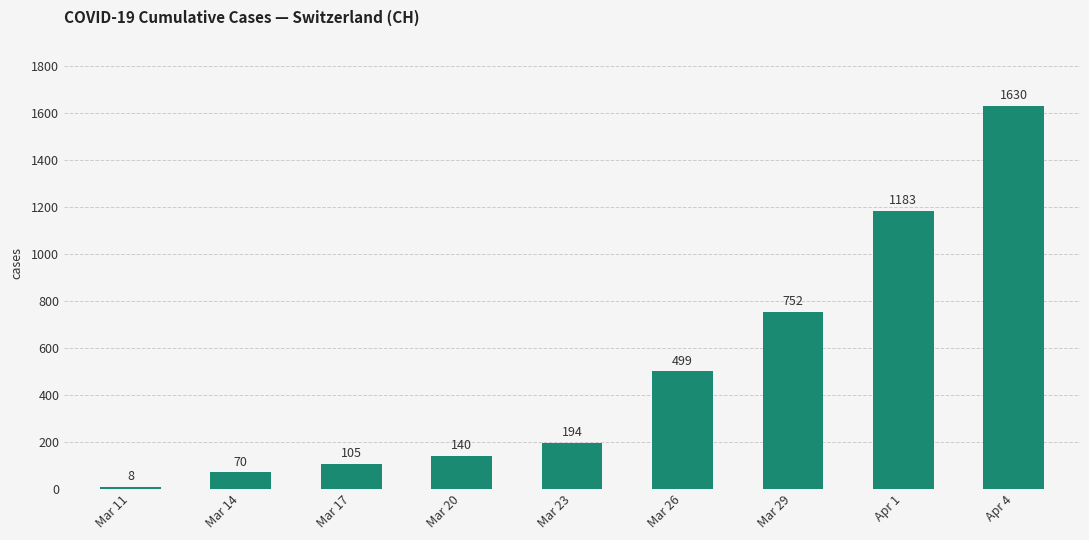

Reading right to left, what are all the values shown in this chart?

Apr 4=1630	Apr 1=1183	Mar 29=752	Mar 26=499	Mar 23=194	Mar 20=140	Mar 17=105	Mar 14=70	Mar 11=8